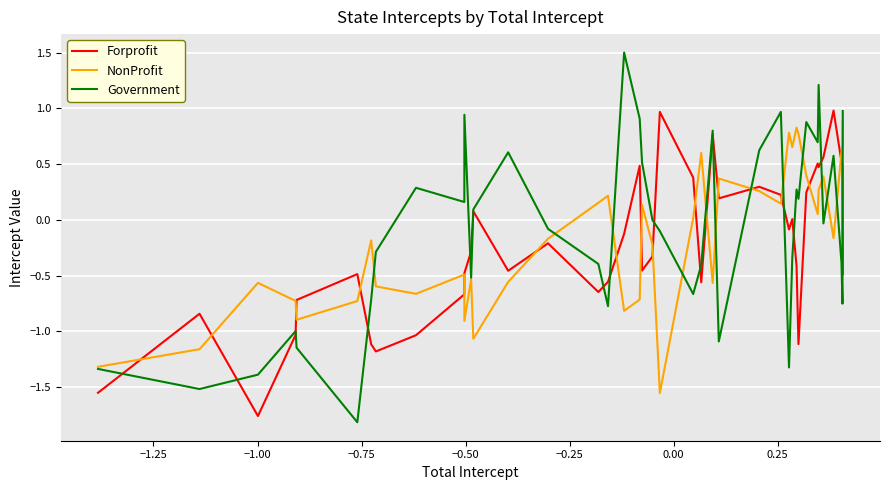

True or false: NonProfit and Forprofit intersect in this chart.

True